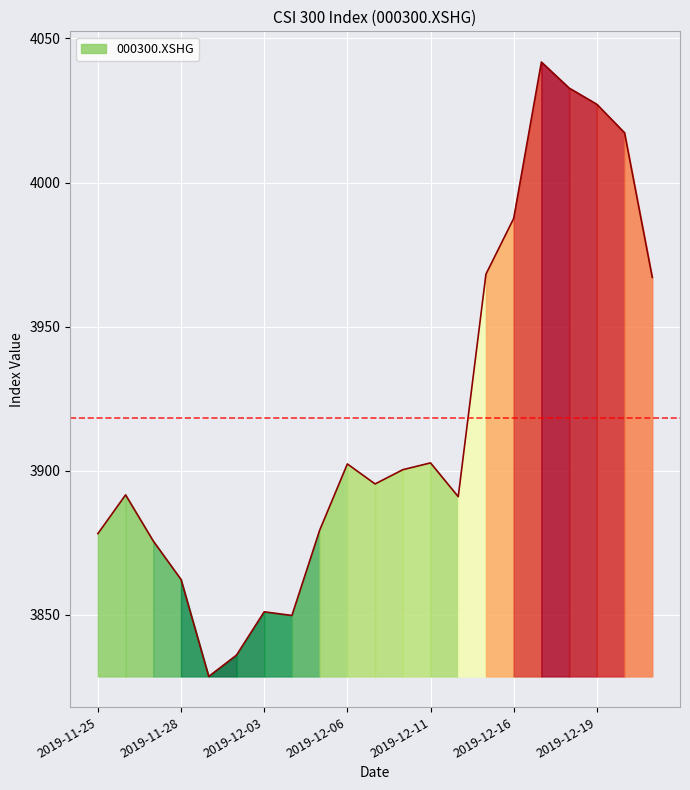

Reading left to right, what are all the values shown in this chart?

2019-11-25=3878.2	2019-11-26=3891.7	2019-11-27=3875.6	2019-11-28=3862.3	2019-11-29=3828.7	2019-12-02=3836.1	2019-12-03=3851.1	2019-12-04=3849.8	2019-12-05=3879.4	2019-12-06=3902.4	2019-12-09=3895.4	2019-12-10=3900.4	2019-12-11=3902.7	2019-12-12=3891.0	2019-12-13=3968.2	2019-12-16=3987.5	2019-12-17=4041.8	2019-12-18=4032.8	2019-12-19=4027.1	2019-12-20=4017.3	2019-12-23=3967.1